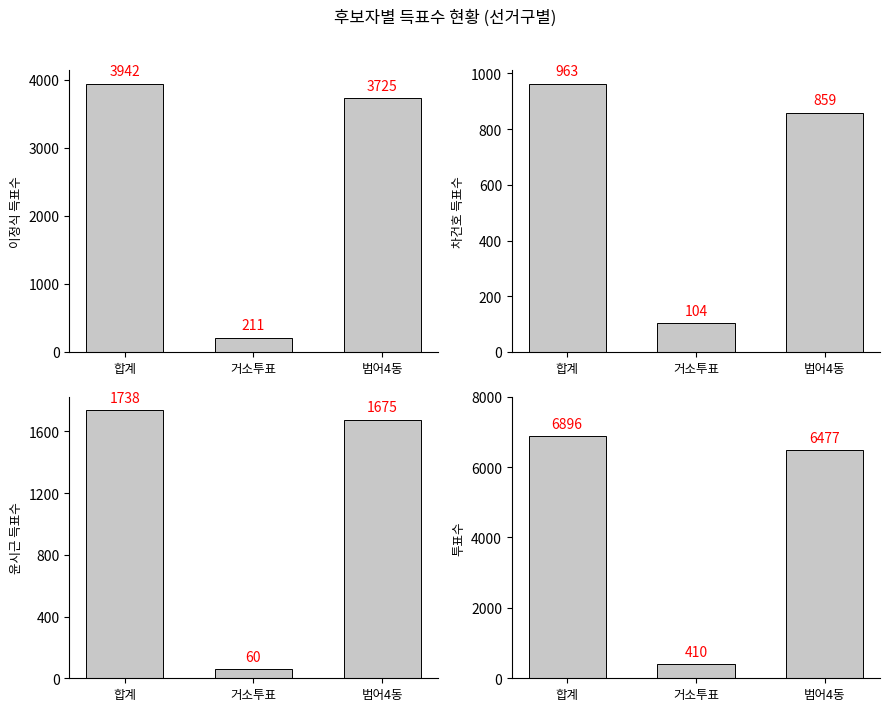

At how many categories does at least one series exceed 4188?

2